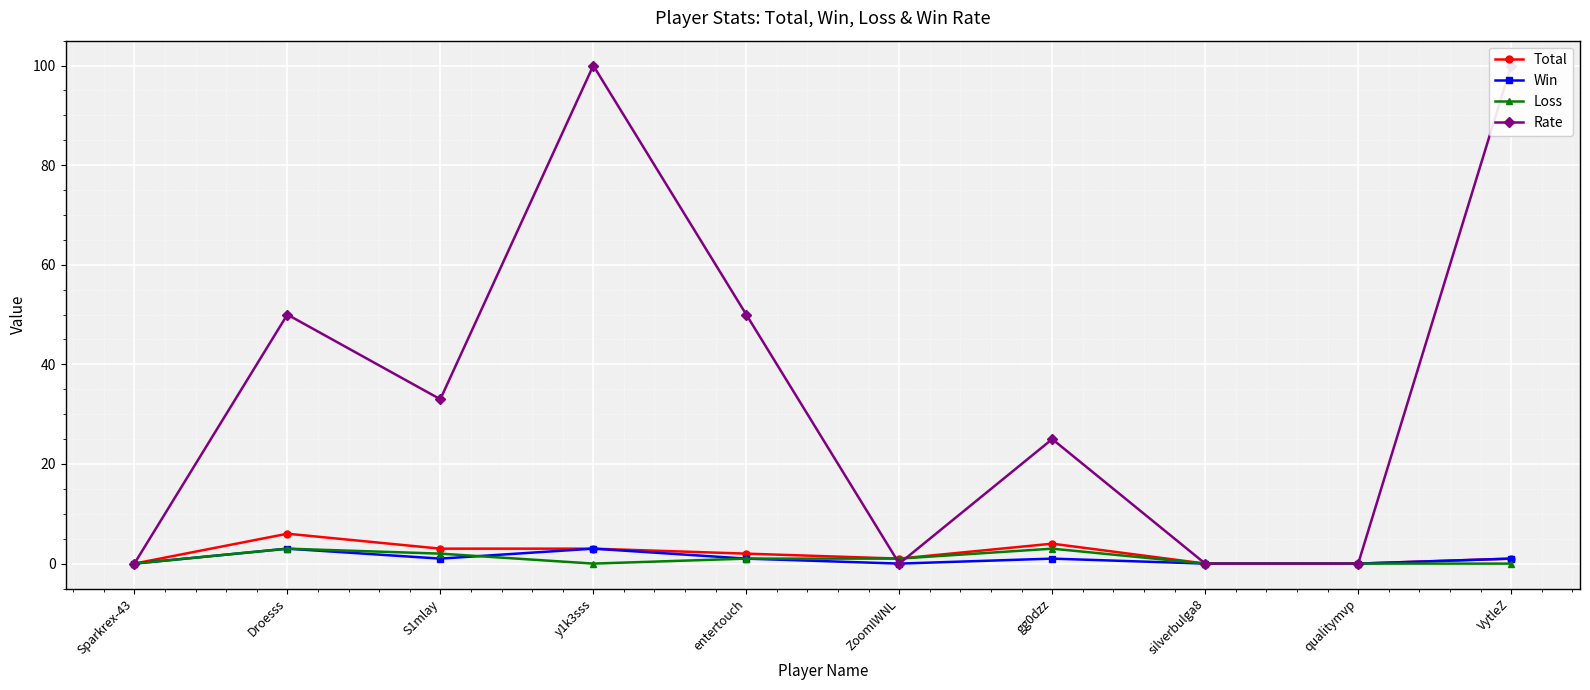

Is the value of Total at S1mlay greater than the value of Loss at Droesss?

No